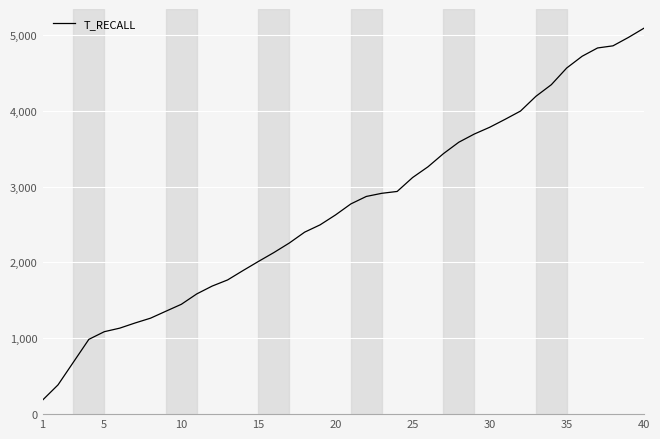

What is the minimum value shown in the chart?

185.4